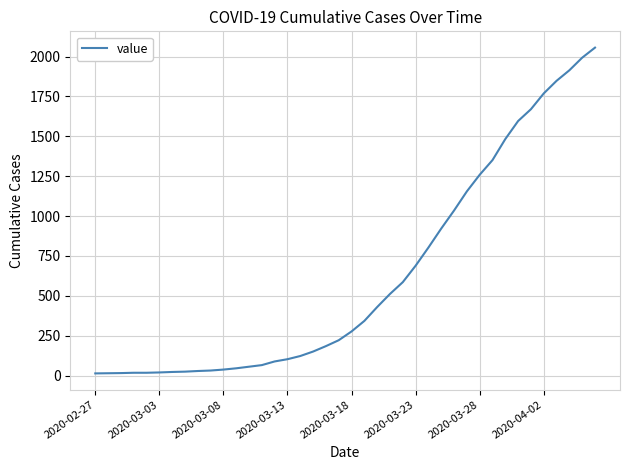

What is the greatest value displayed?

2056